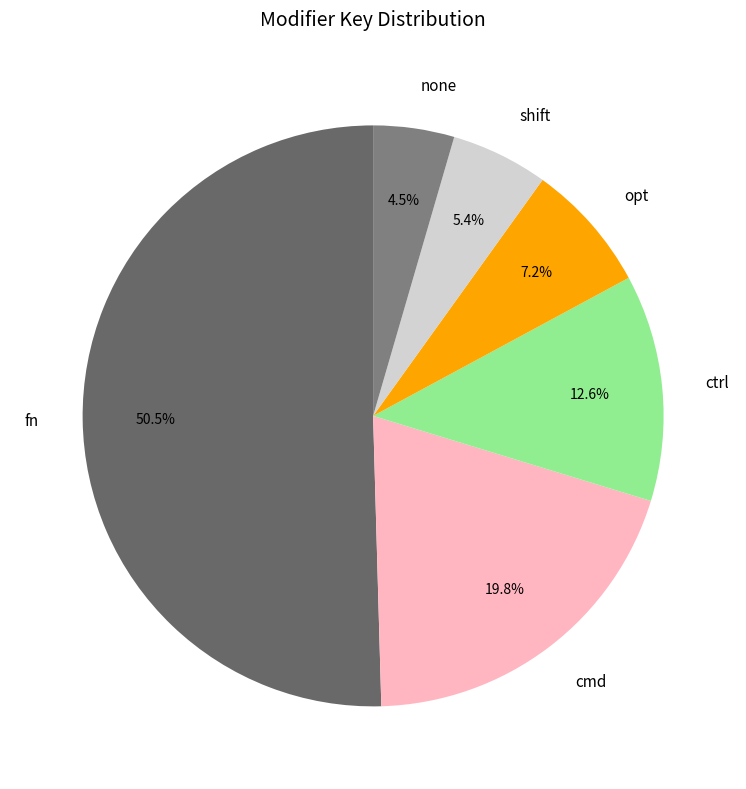

To the nearest percent, what is the average slice percentage?

17%